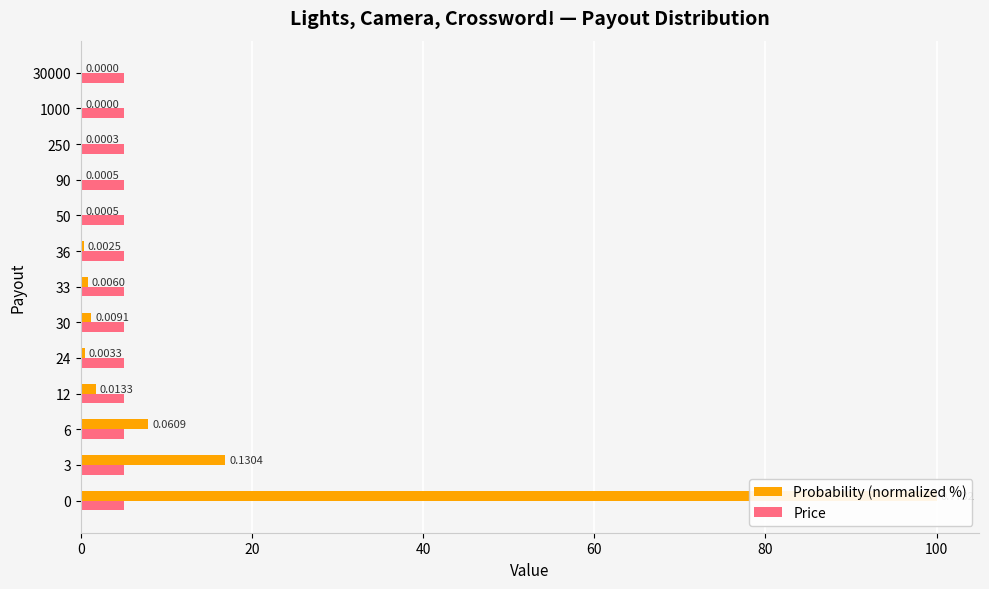

The Probability (normalized %) series shows 26.3 at 3. True or false?

False